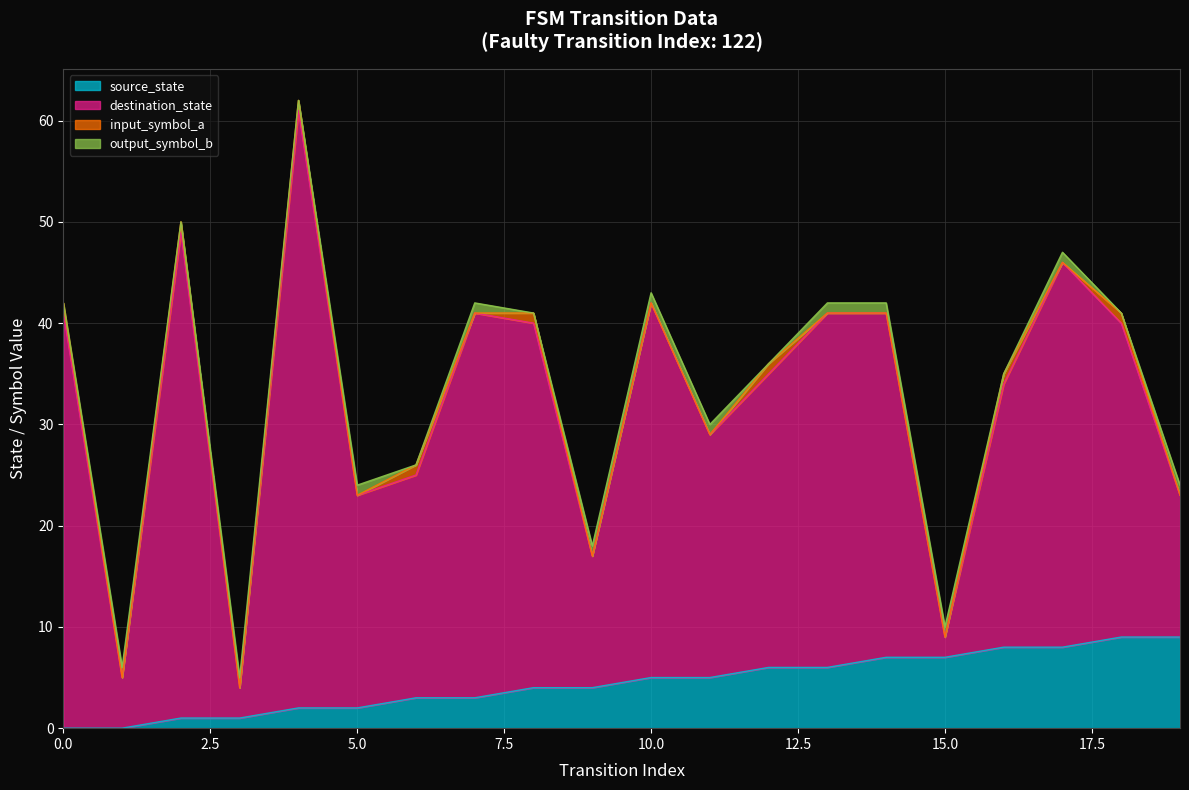

What is the highest value of the source_state series?

9